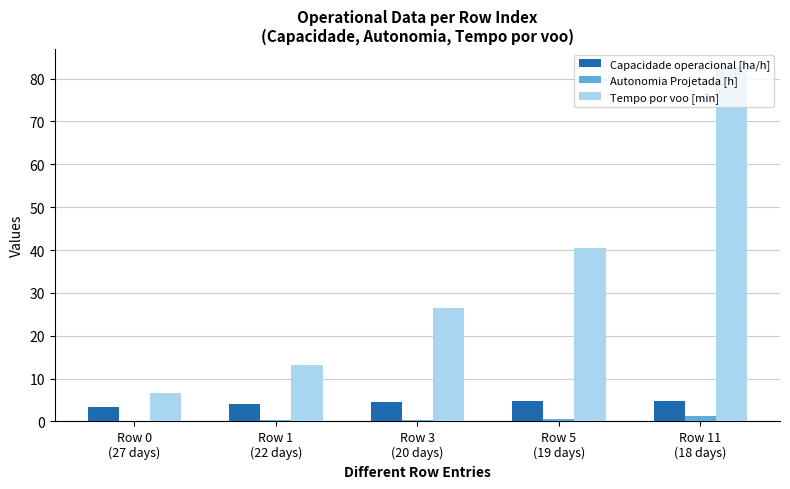

What is the maximum value shown in the chart?

82.8